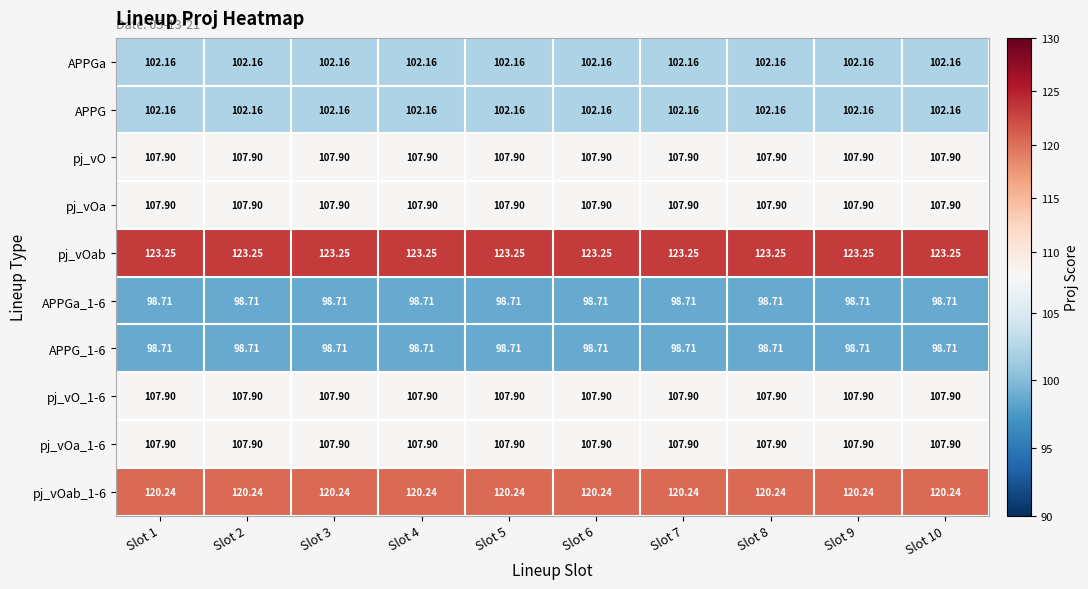

Which series has the largest total across all categories?

pj_vOab